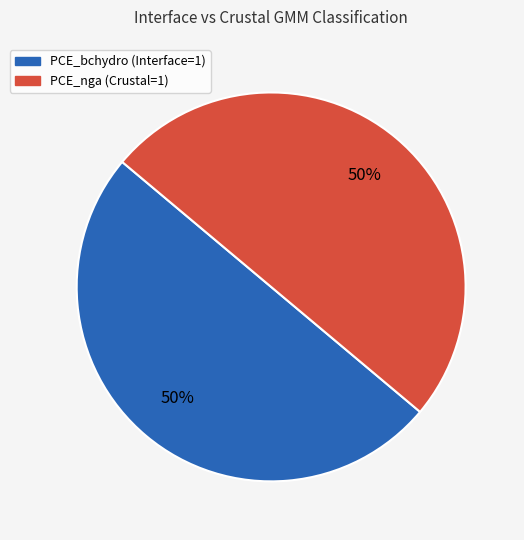

Combined, do PCE_bchydro (Interface=1) and PCE_nga (Crustal=1) account for over 50%?

Yes